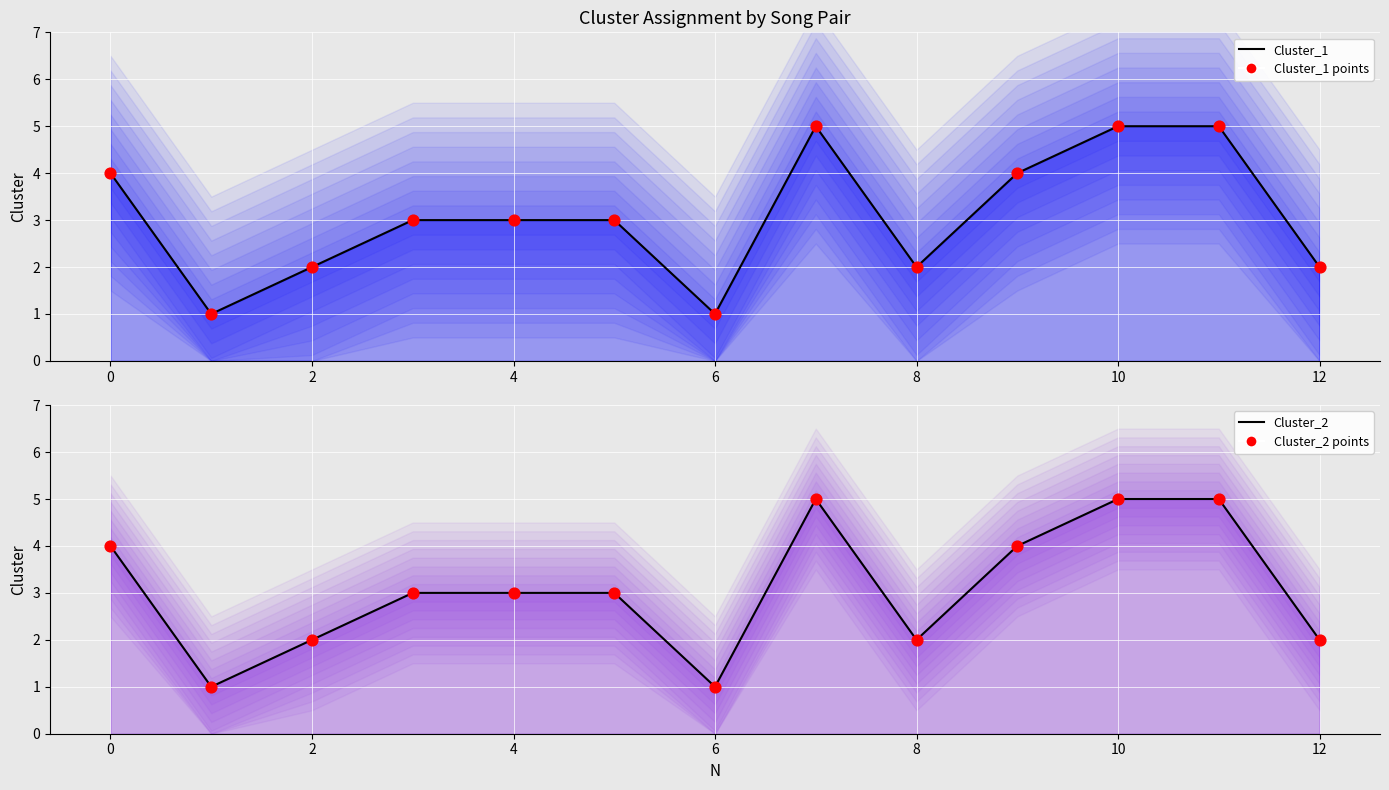

Which series has the widest spread of Y values?

Cluster_1 line